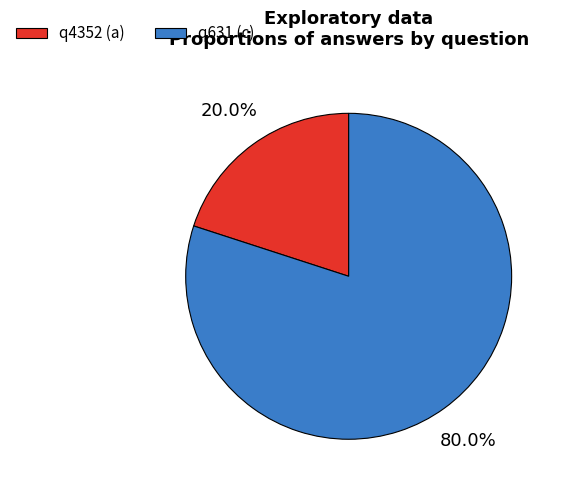

Count the number of slices in the pie.

2